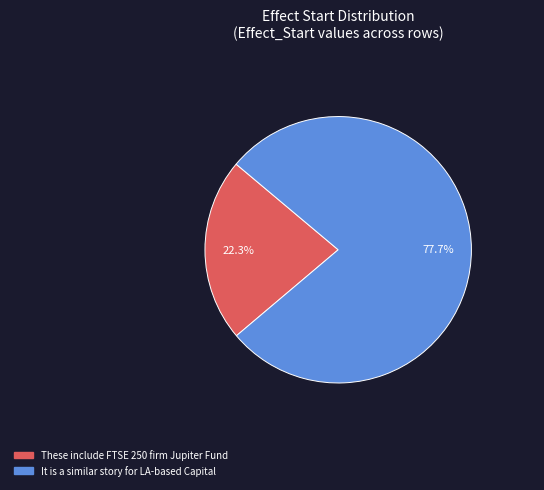

Does any single category account for the majority?

Yes